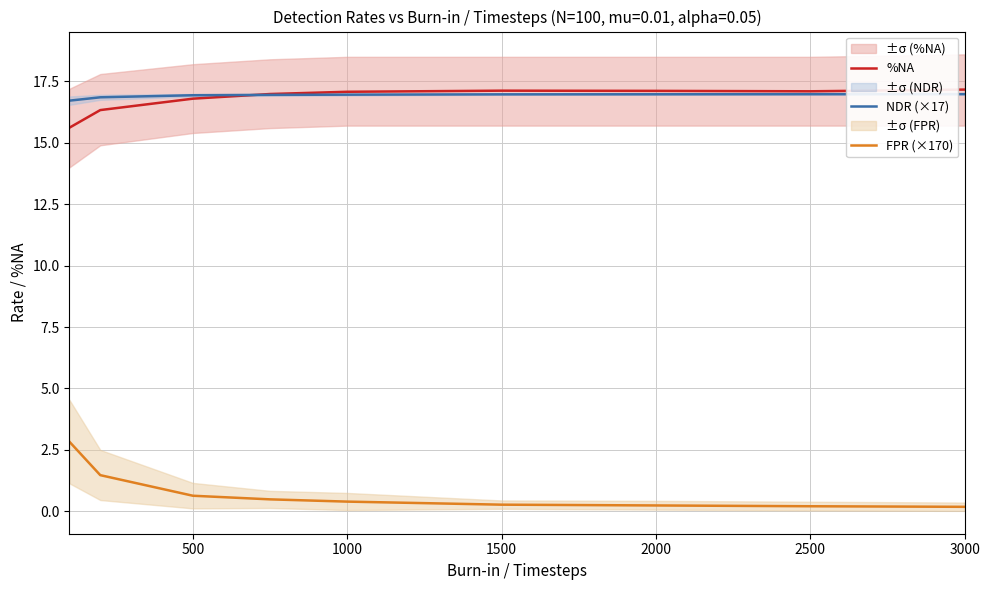

Is it true that NDR (×17) equals 28.4 at 1000?

False